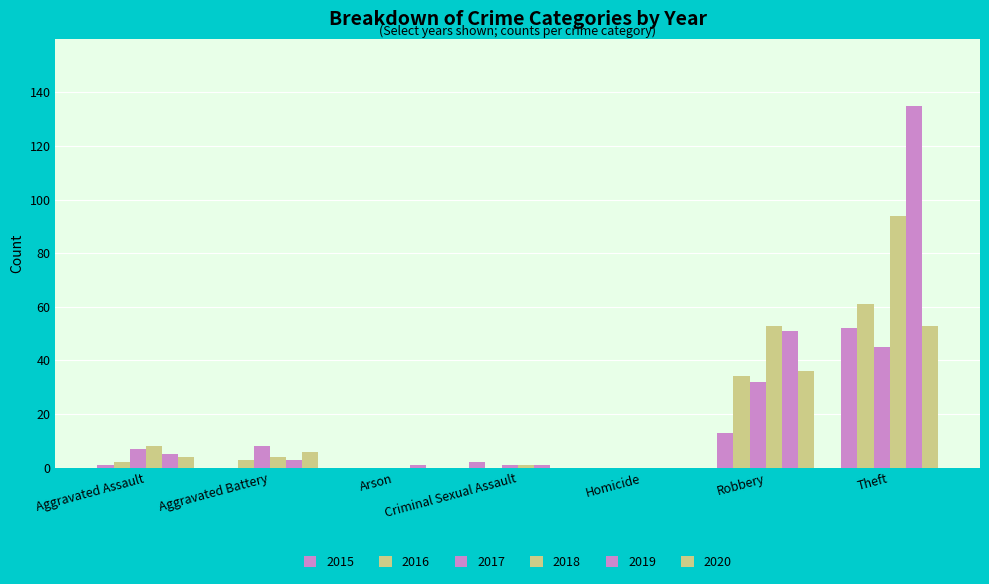

At which category is the sum across all series the highest?

Theft